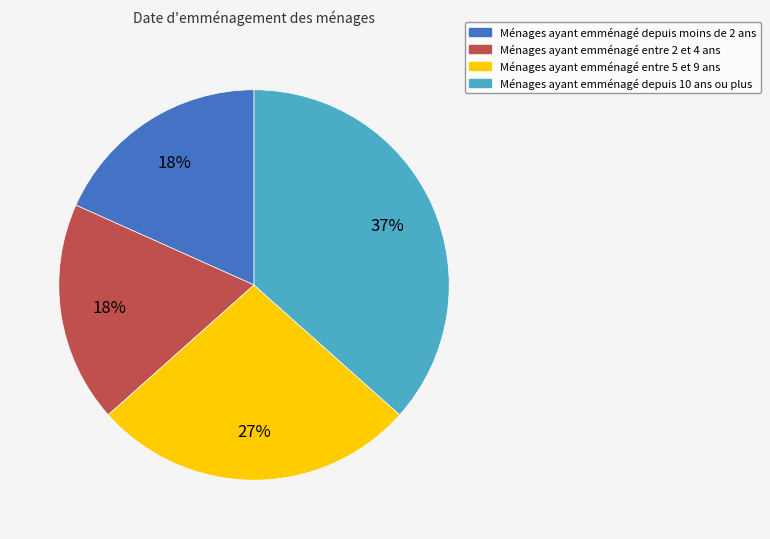

Count the number of slices in the pie.

4